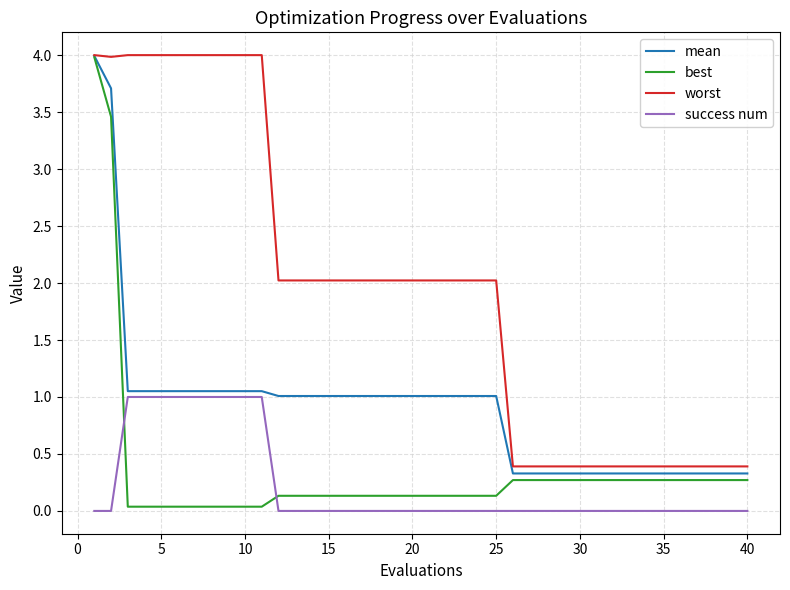

What is the sum of all mean values?

36.2